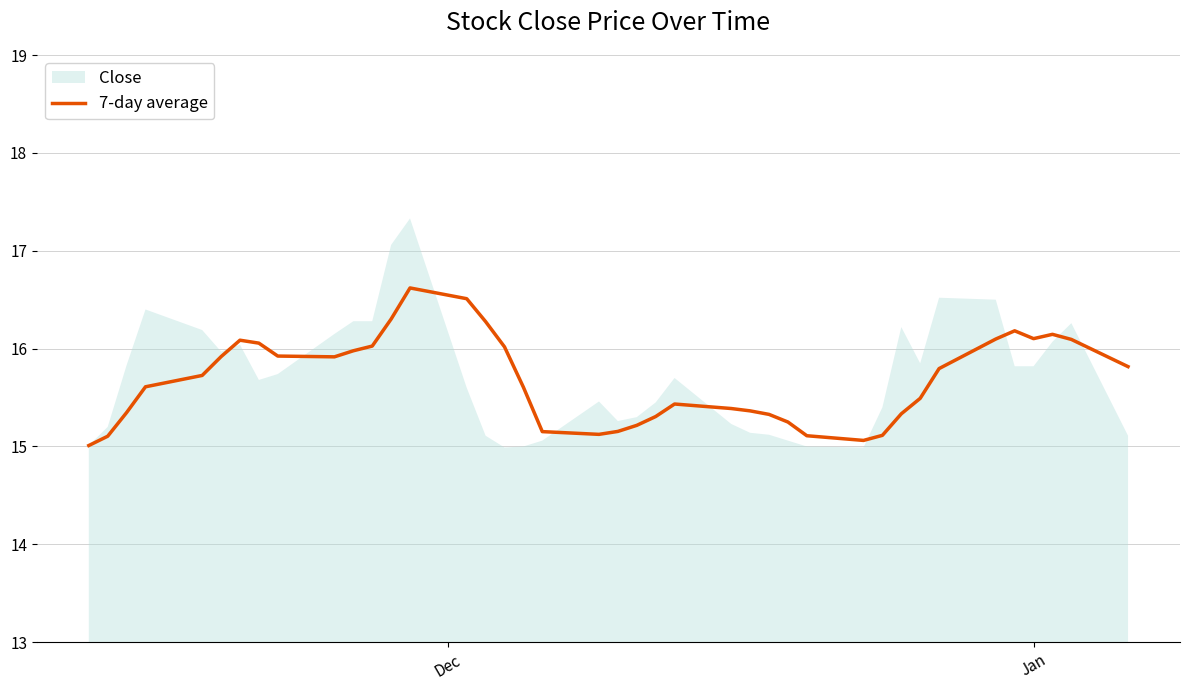

True or false: there are more than 2 points higher than both neighbors.

True